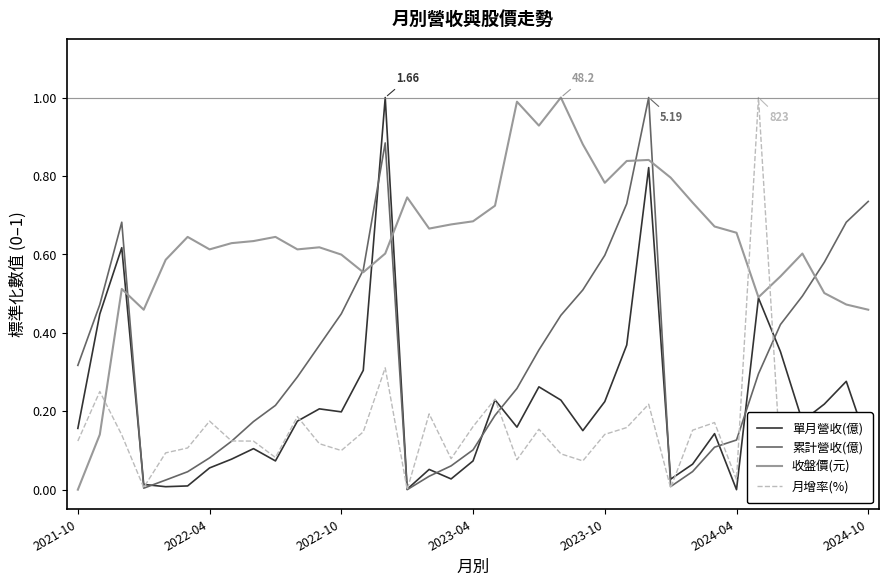

True or false: 收盤價(元) and 月增率(%) intersect in this chart.

True